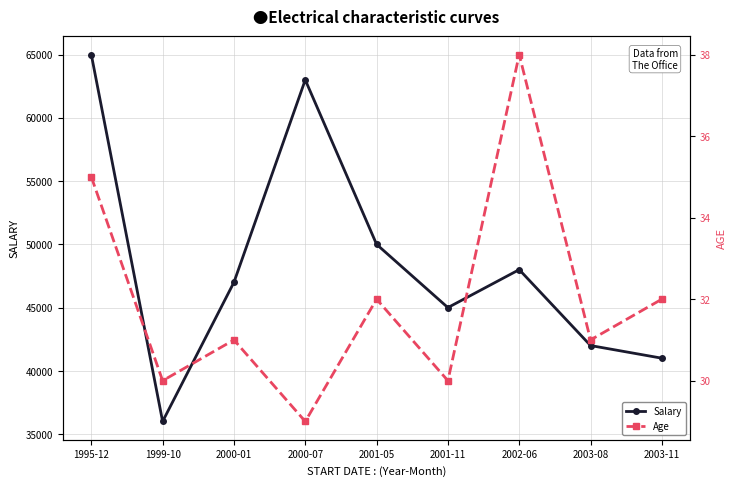

Read the Salary value at 2000-07.

63000